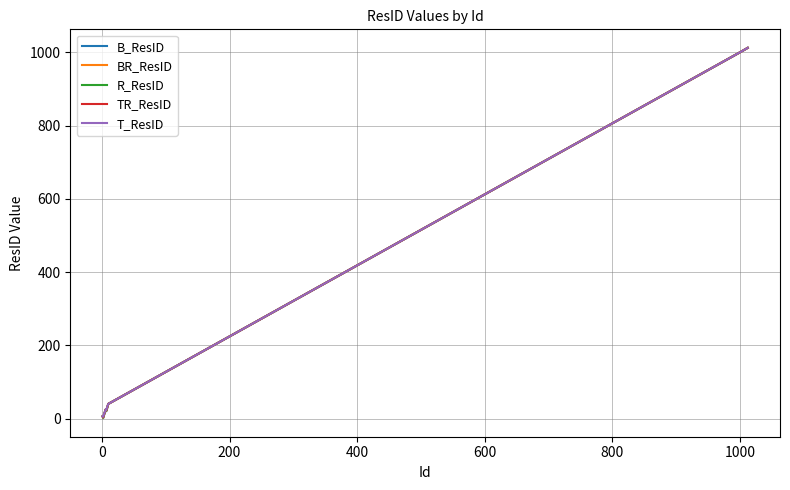

What is the greatest value displayed?

1012